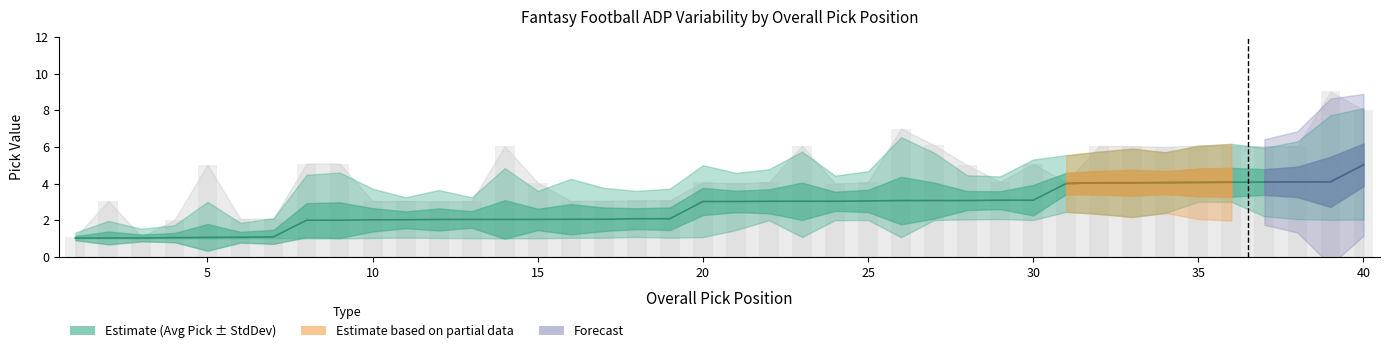

How many values in the Average Pick series exceed 3?

21